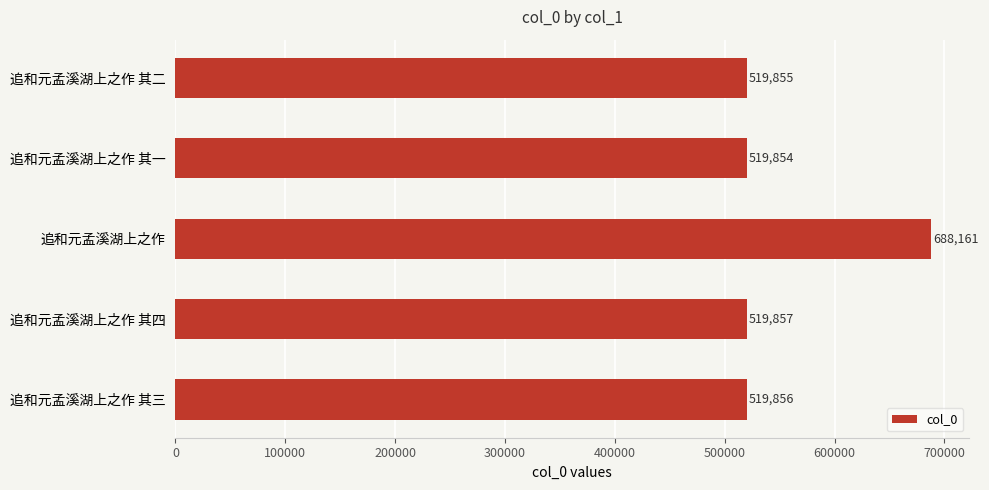

True or false: the data shows 215793 at 追和元孟溪湖上之作 其一.

False